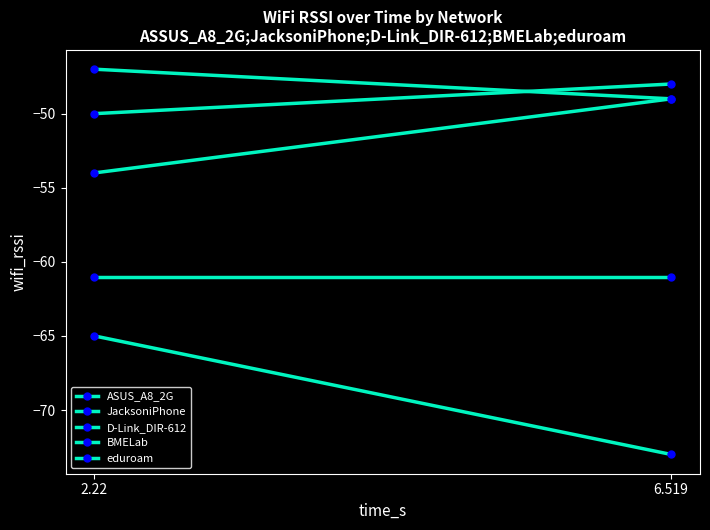

What is the value of the ASUS_A8_2G point at the 2nd from the left?

-49